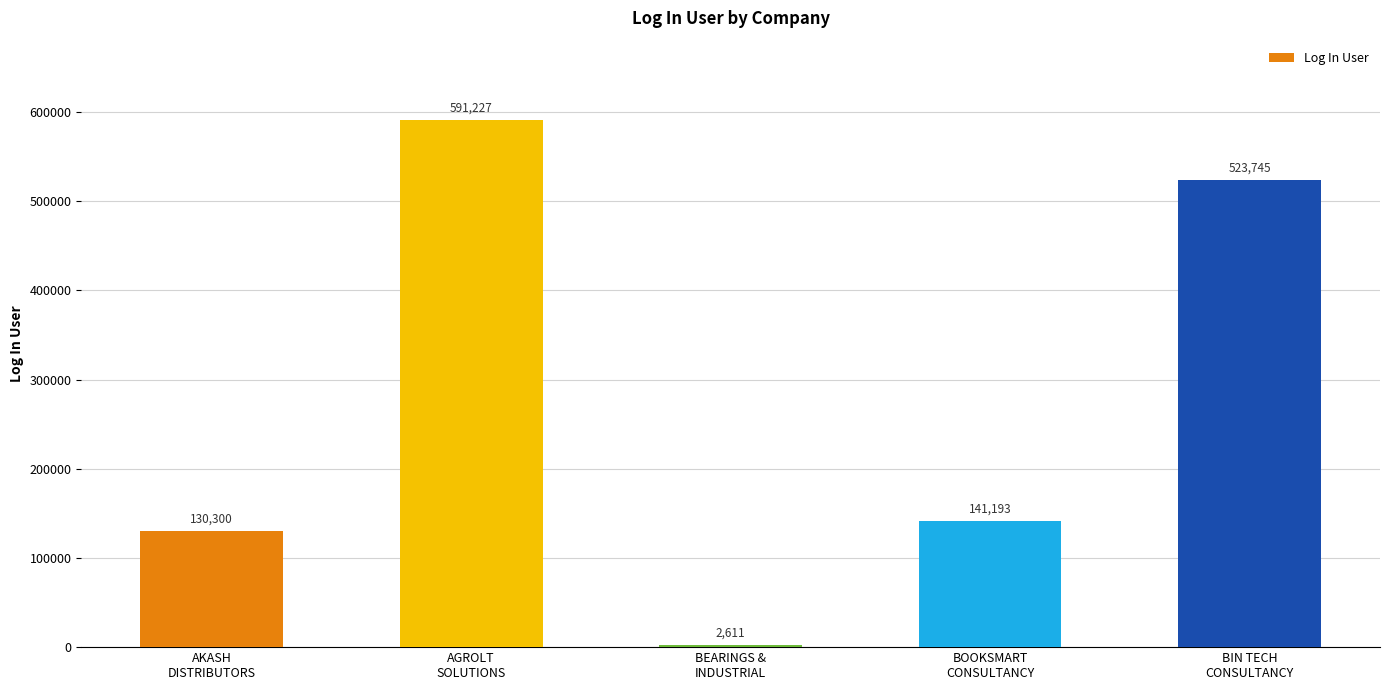

Which category has the highest value across all series?

AGROLT
SOLUTIONS